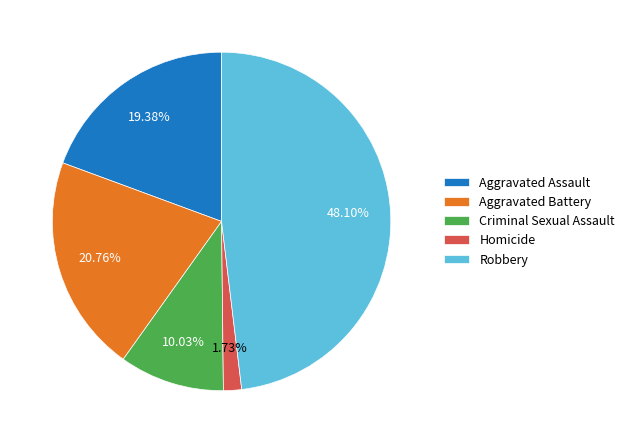

Which has a higher value, Criminal Sexual Assault or Aggravated Assault?

Aggravated Assault